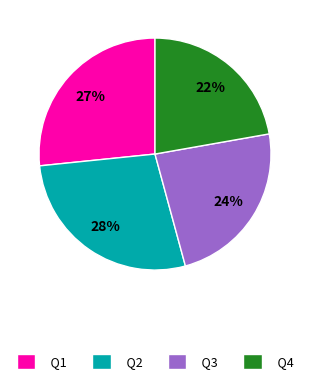

How many slices are in this pie chart?

4